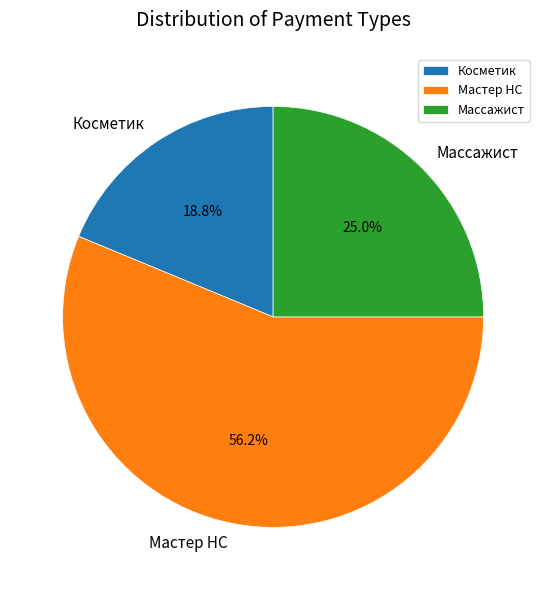

How many segments does this pie chart have?

3